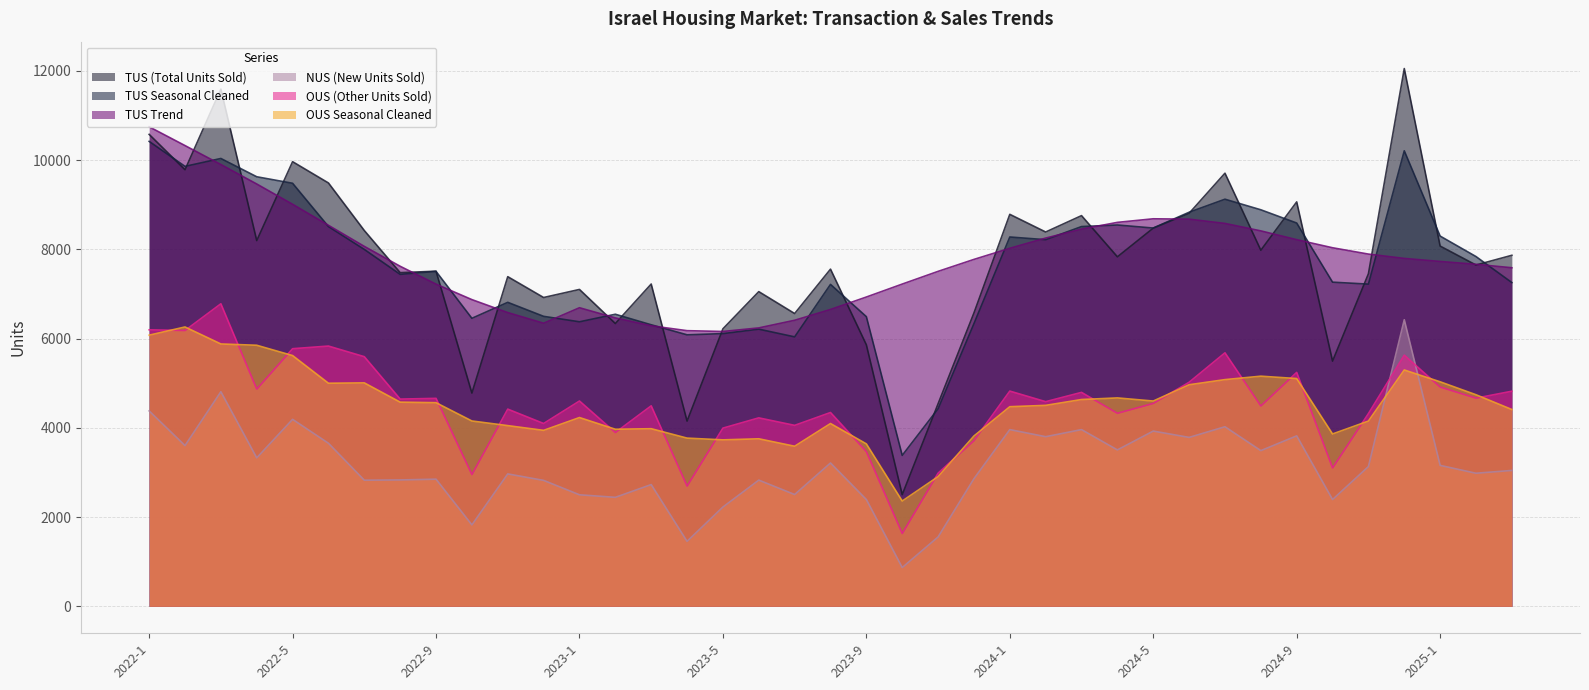

True or false: ous has more than 0 points higher than both neighbors.

True